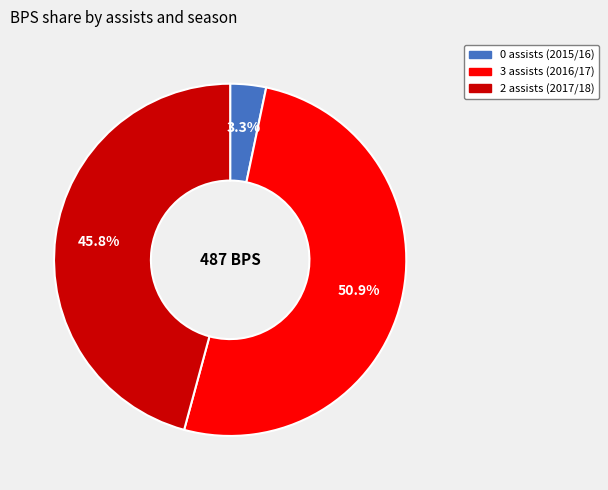

To the nearest percent, what is the average slice percentage?

33%